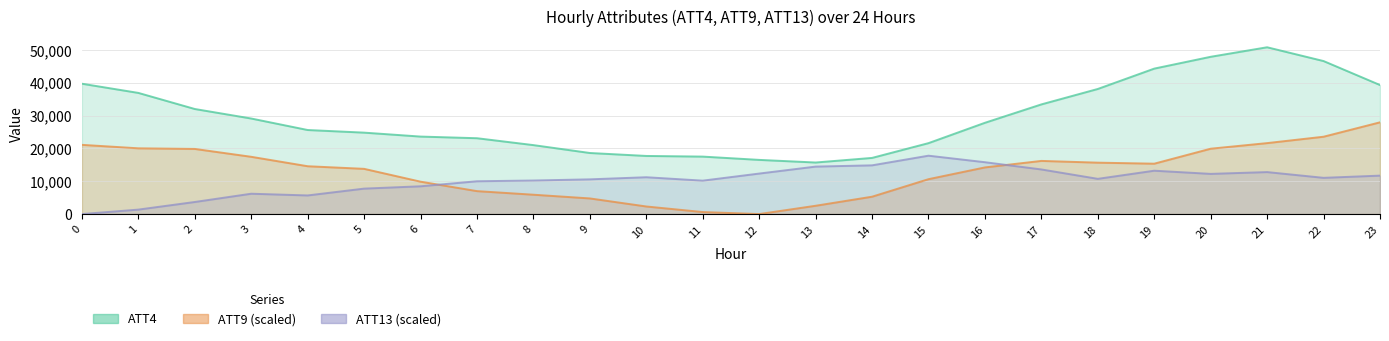

Rank the categories by ATT4 value from highest to lowest.

21, 20, 22, 19, 0, 23, 18, 1, 17, 2, 3, 16, 4, 5, 6, 7, 15, 8, 9, 10, 11, 14, 12, 13